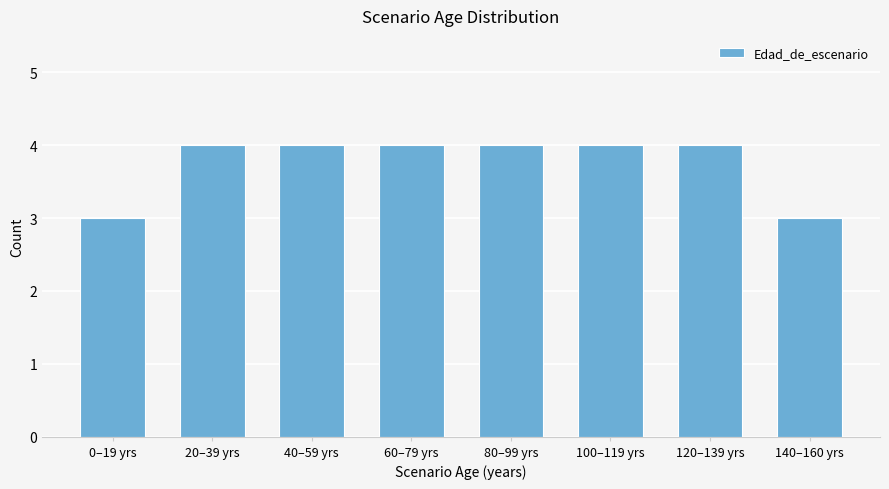

What is the smallest value displayed?

3